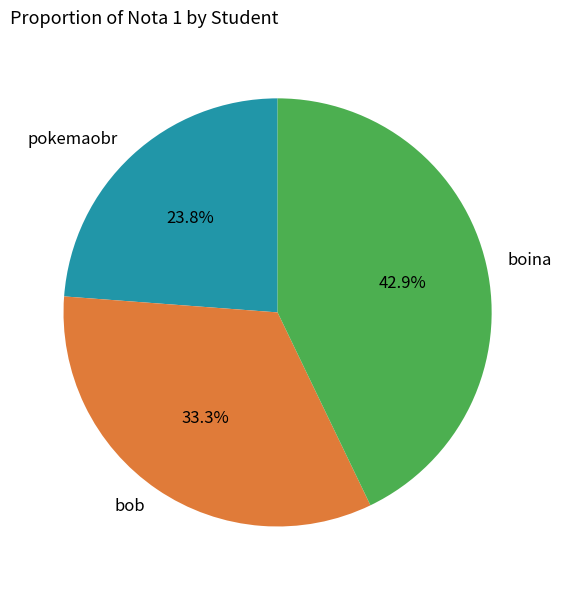

Is it true that bob is 40% of the pie?

False